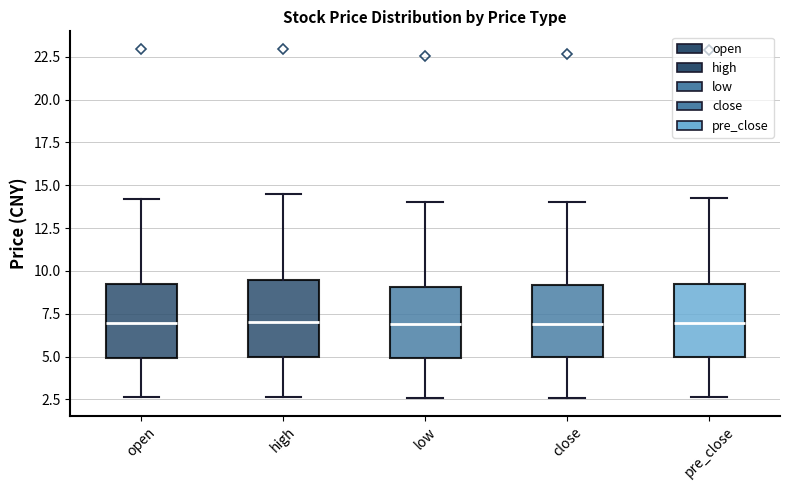

Reading left to right, transcribe this box plot: for each box, give where its median line is, the range the box spans, and where its two whiskers end, as read against the y-axis. The values are not printed on the chart, so give them approximately, as read against the axis.

open: median 7.0, box 5.0 to 9.0, whiskers 2.5 to 14.0
high: median 7.0, box 5.0 to 9.5, whiskers 2.5 to 14.5
low: median 7.0, box 5.0 to 9.0, whiskers 2.5 to 14.0
close: median 7.0, box 5.0 to 9.0, whiskers 2.5 to 14.0
pre_close: median 7.0, box 5.0 to 9.0, whiskers 2.5 to 14.5